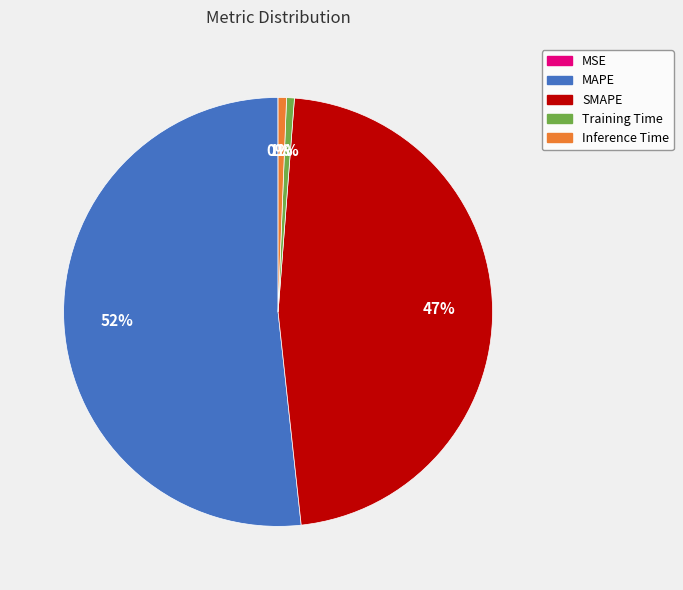

Does Training Time represent more than half of the total?

No